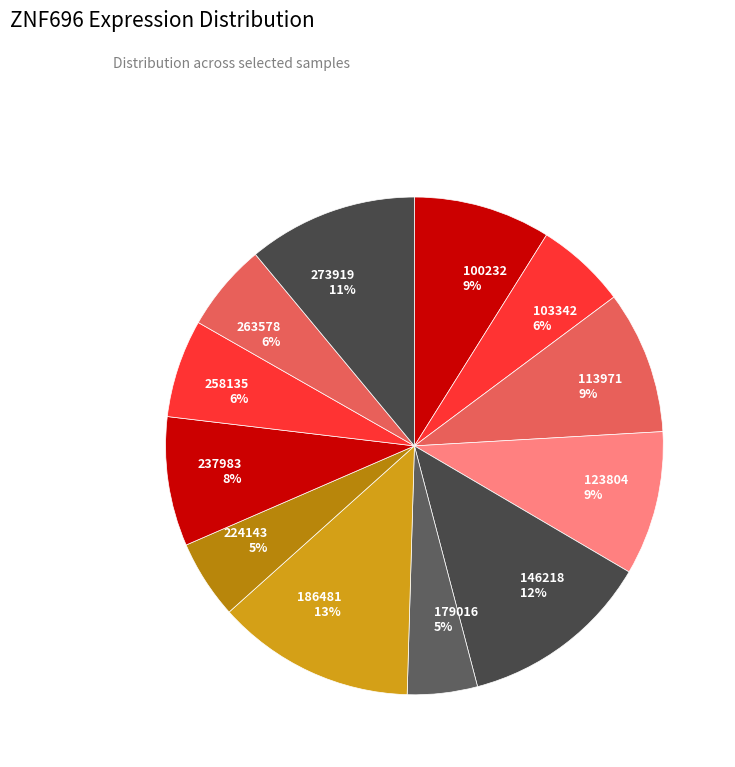

True or false: 113971 accounts for 9% of the total.

True